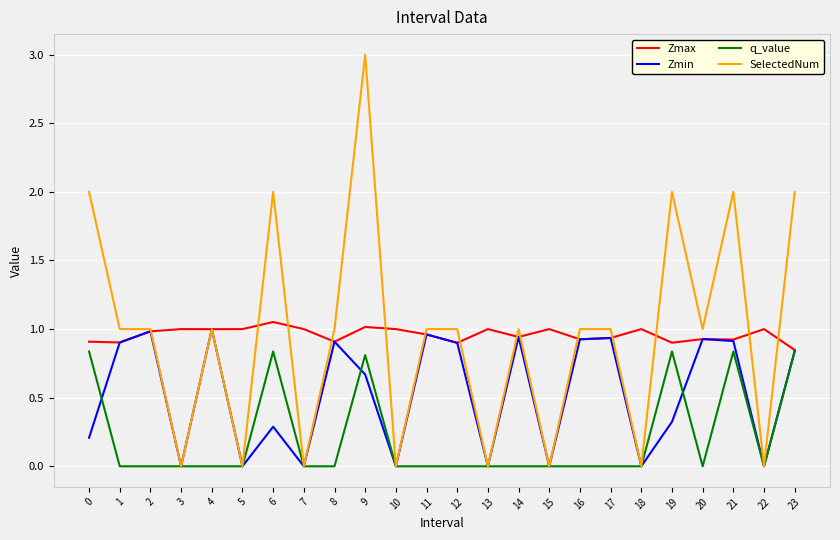

List the series in order of their peak value, lowest first.

q_value, Zmin, Zmax, SelectedNum